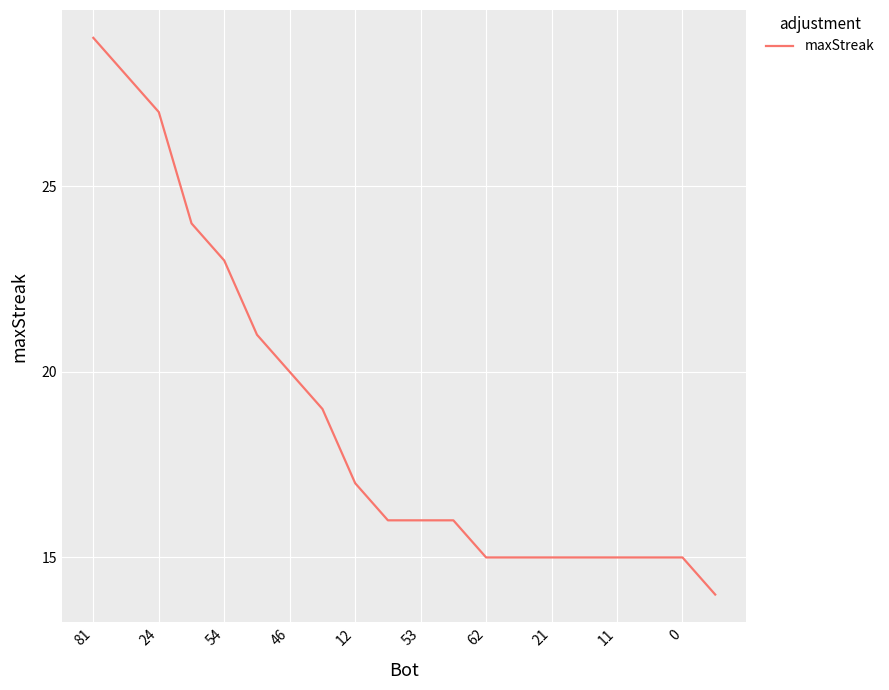

What is the difference between the maximum and minimum values?

15